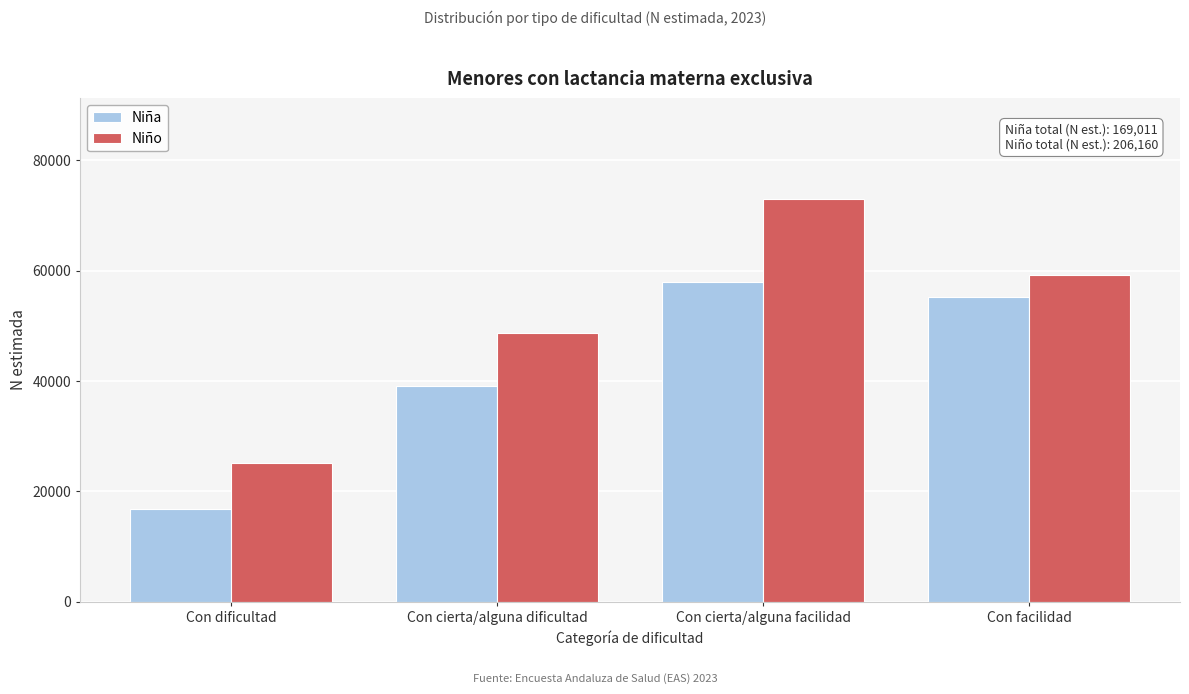

Reading left to right, list all the values displayed in this chart.

Niña: 16826	39018	57930	55237
Niño: 25095	48761	73009	59295